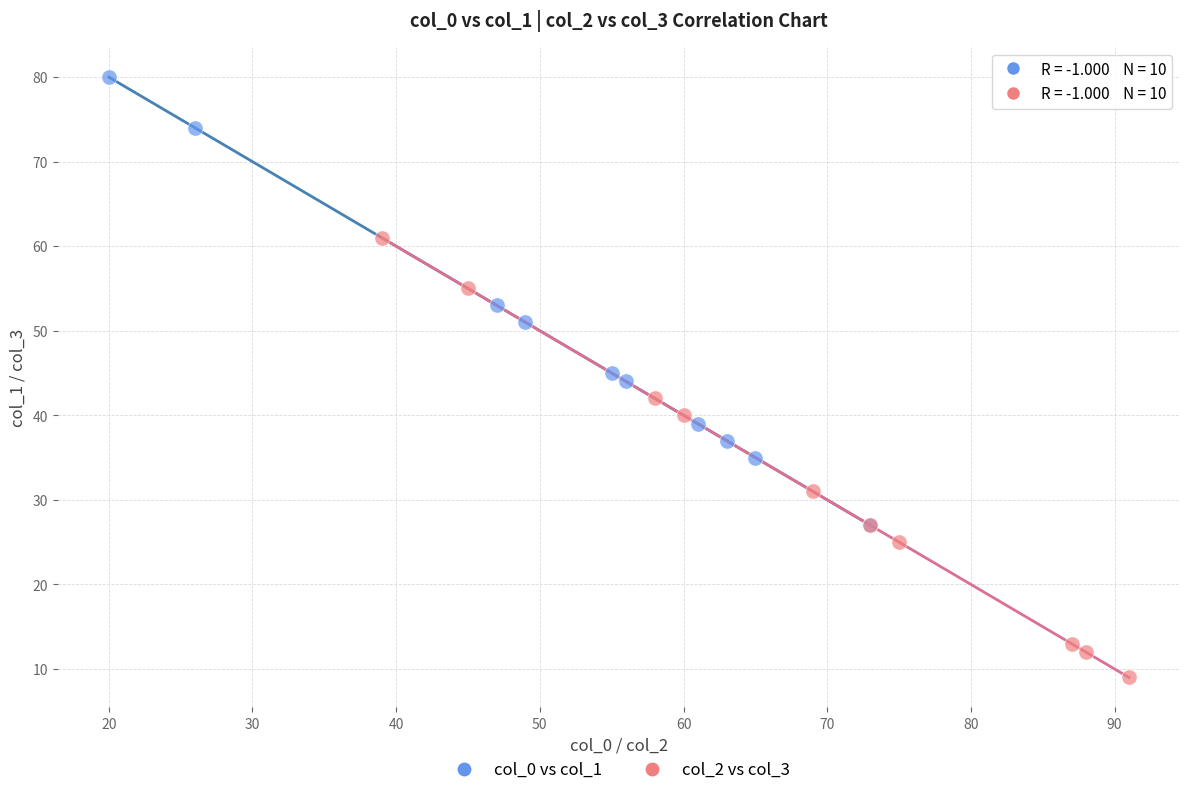

What are all the series names shown in the legend?

col_0 vs col_1, col_2 vs col_3